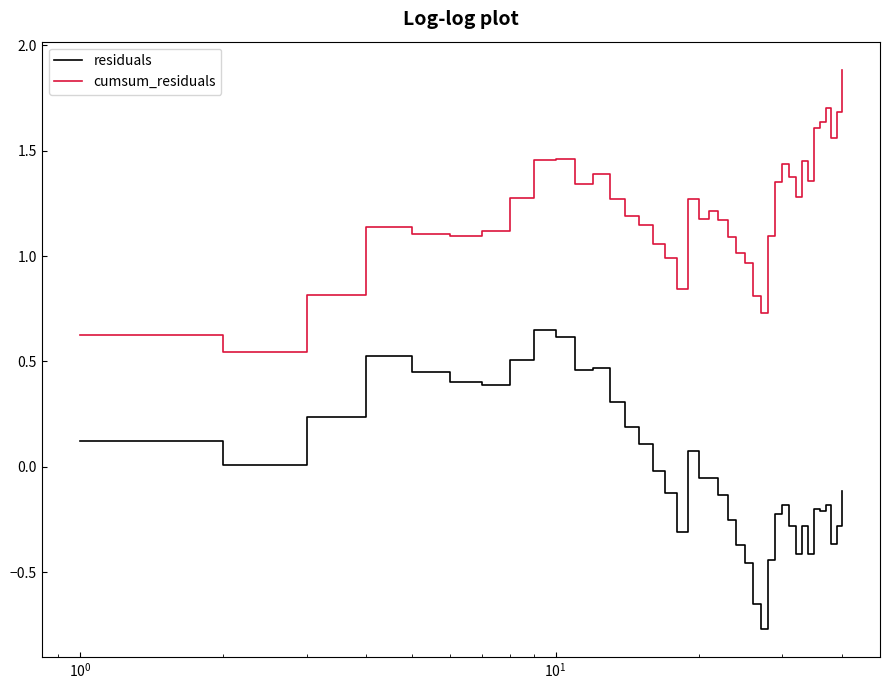

Is this an area chart (filled region under the line)?

No